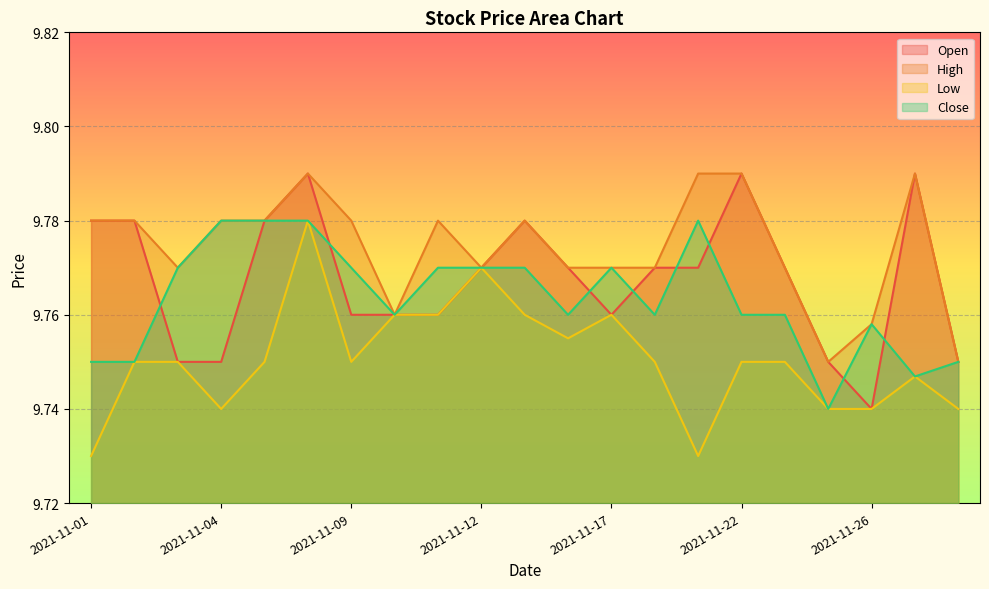

Which series changed the most between 2021-11-02 and 2021-11-05?

Close